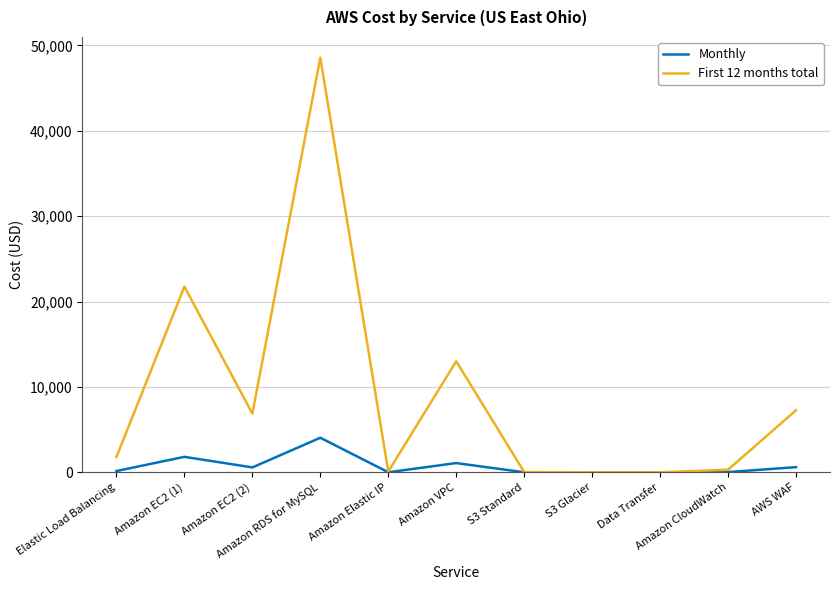

Rank the series at Amazon VPC from highest to lowest value.

First 12 months total, Monthly